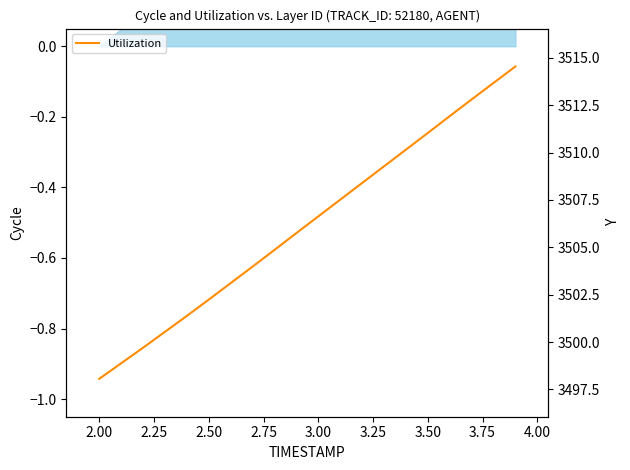

Is it true that the value at 13 is 4818.9?

False